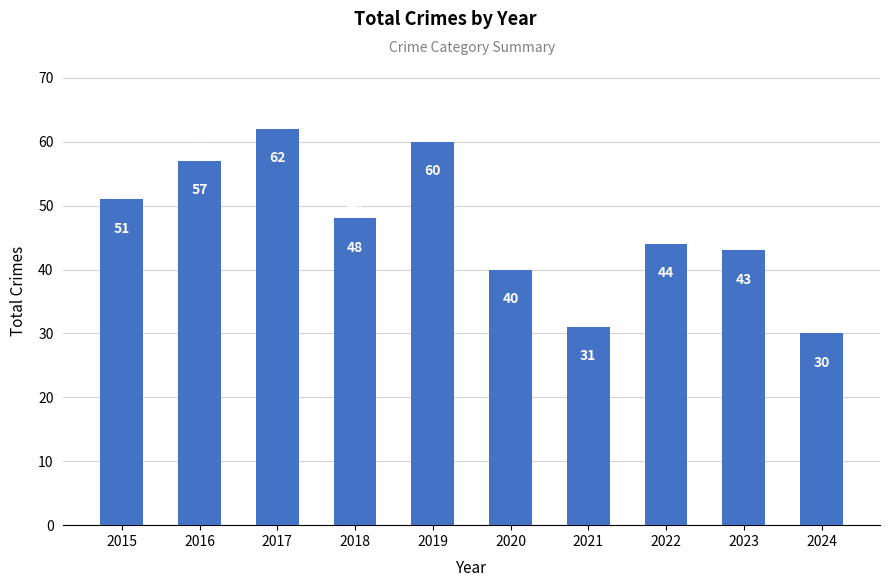

What is the smallest value displayed?

30